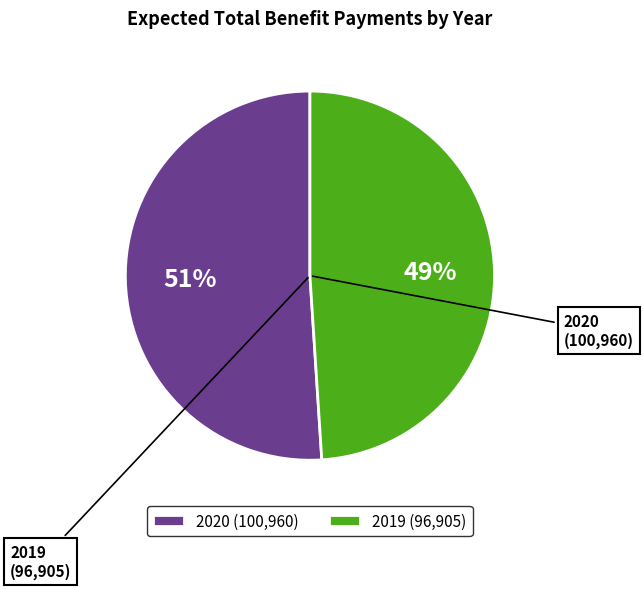

What is the smallest slice in the pie chart?

2019